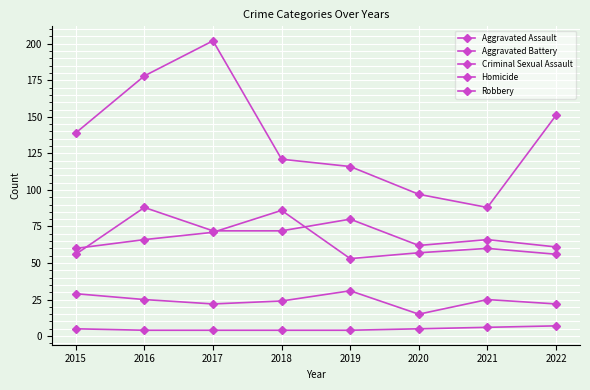

True or false: Criminal Sexual Assault has a value of 29 at 2015.

True